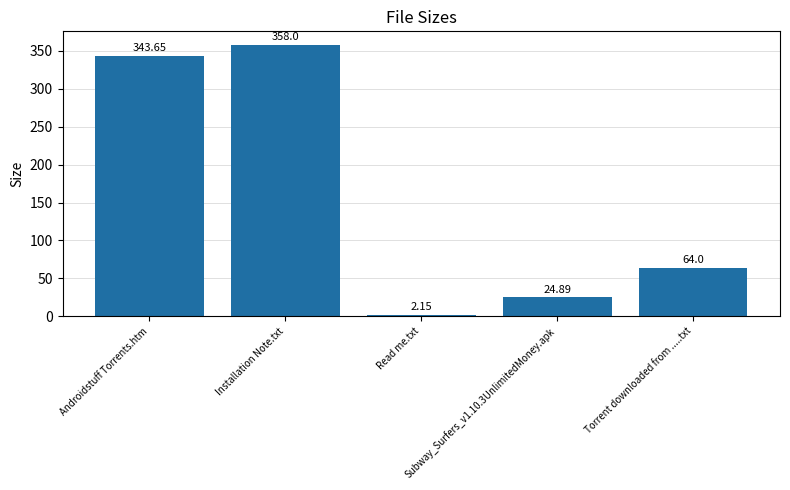

True or false: the data shows 343.6 at Androidstuff Torrents.htm.

True